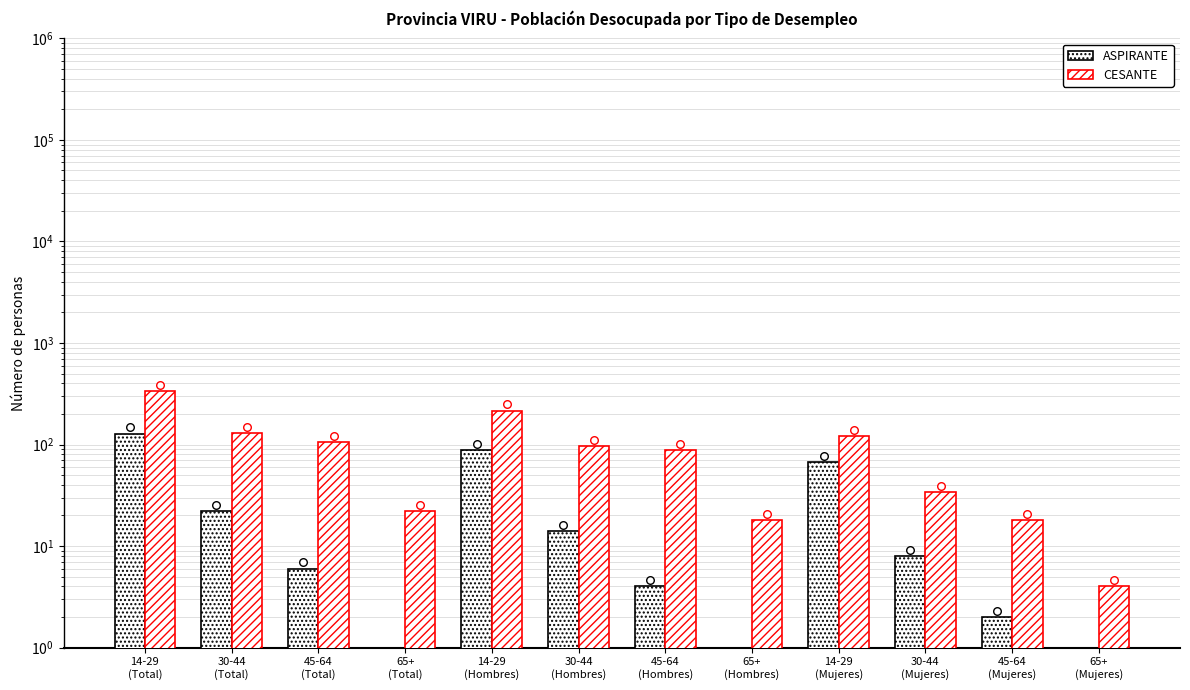

Which series has the largest total across all categories?

CESANTE